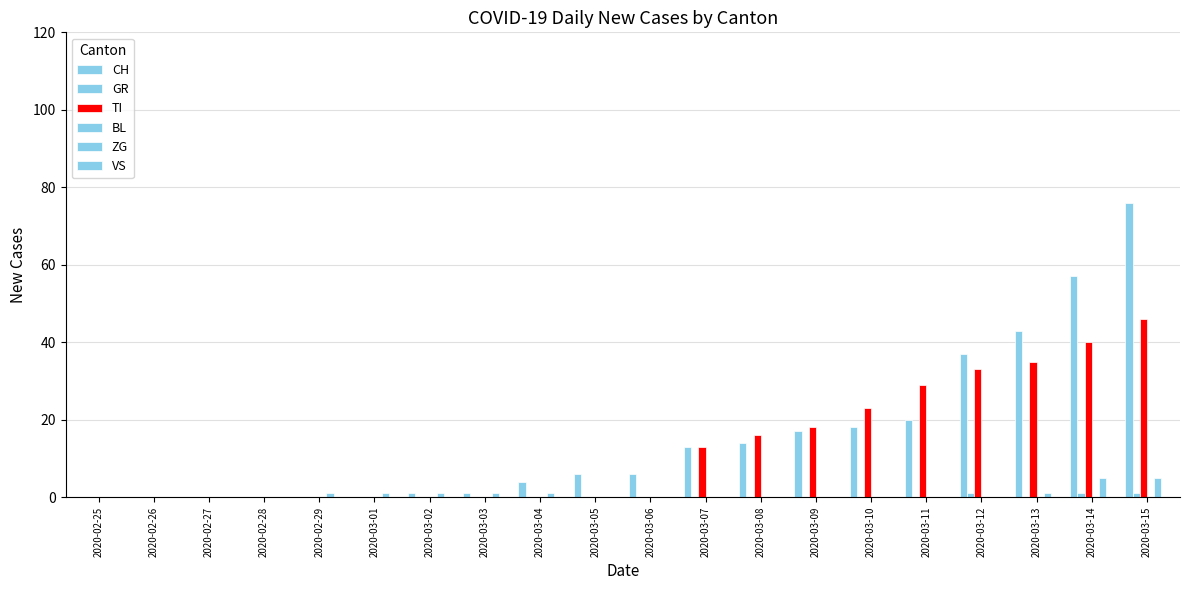

At 2020-02-25, list the series in order from largest to smallest.

CH, GR, TI, BL, ZG, VS